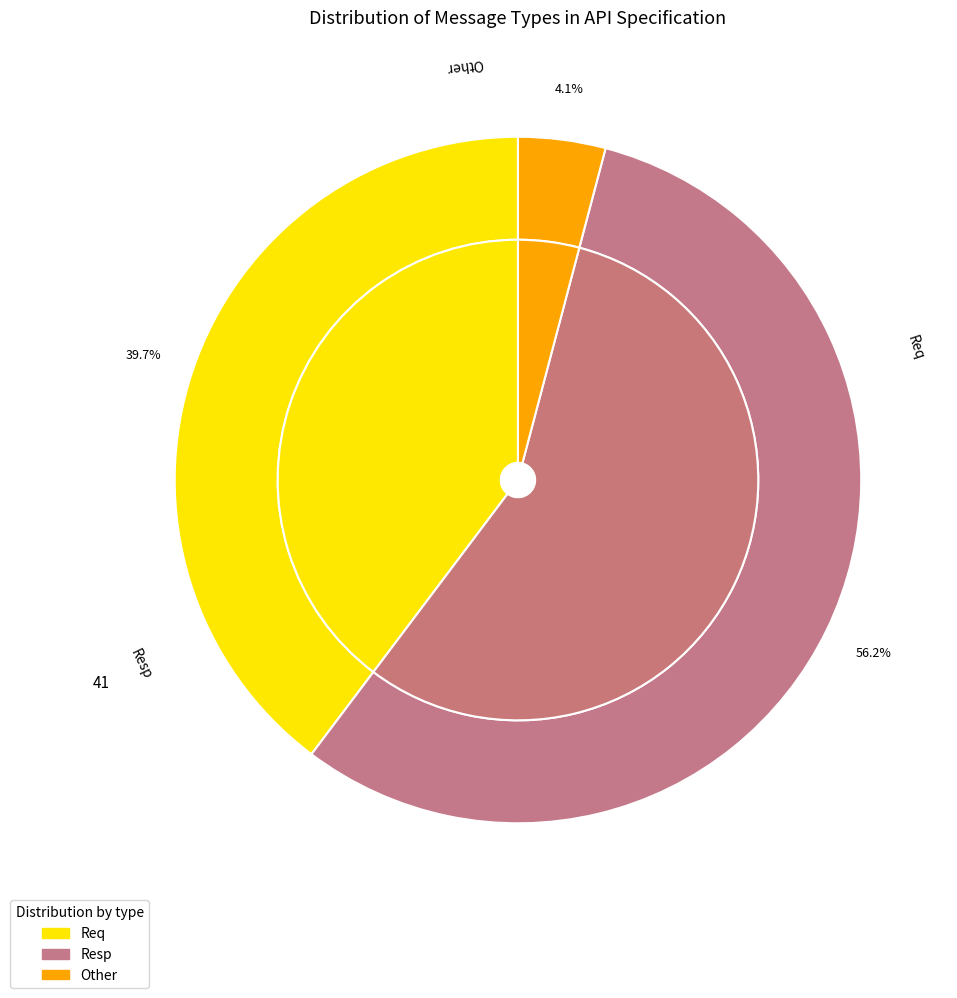

Which has a higher value, Other or Resp?

Resp